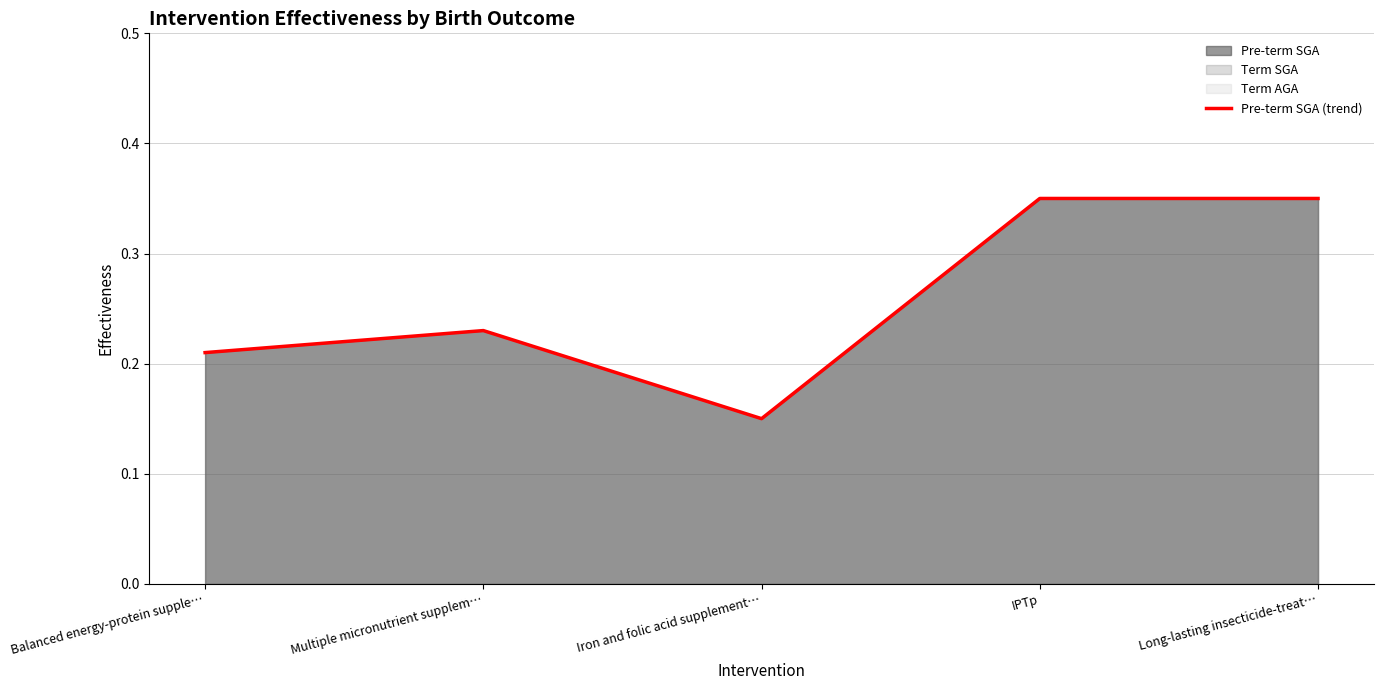

List the labels in order of value, largest first.

IPTp, Long-lasting insecticide-treat…, Multiple micronutrient supplem…, Balanced energy-protein supple…, Iron and folic acid supplement…